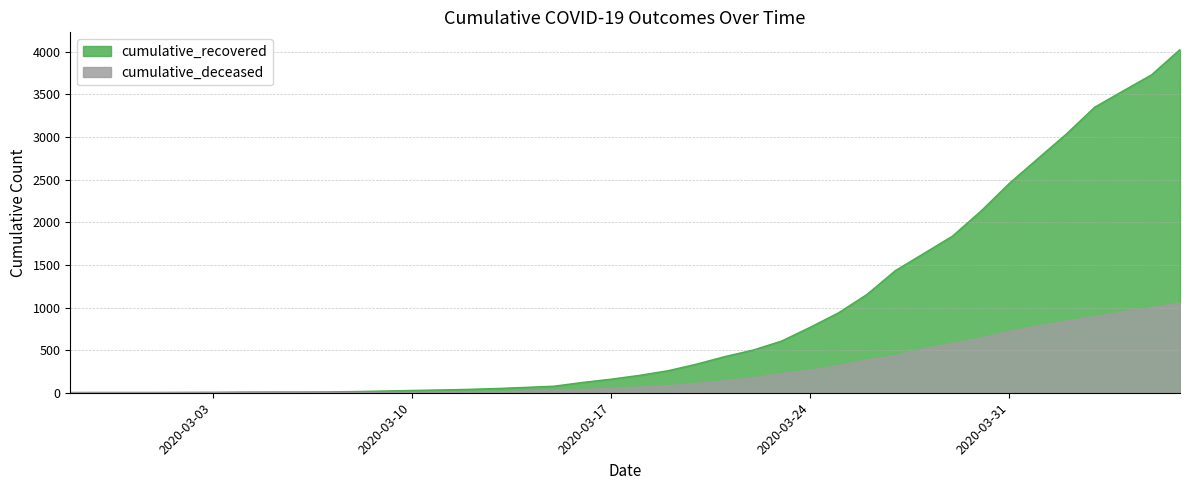

What is the approximate value of cumulative_recovered at 2020-03-27, to the nearest 10?

1430